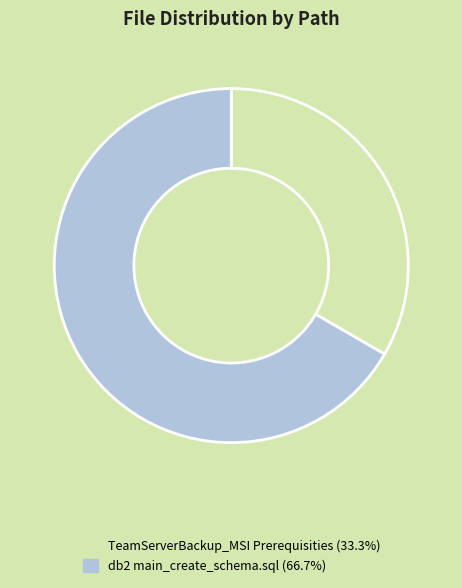

What is the ratio of the value at db2 main_create_schema.sql to the value at TeamServerBackup_MSI Prerequisities?

2.0